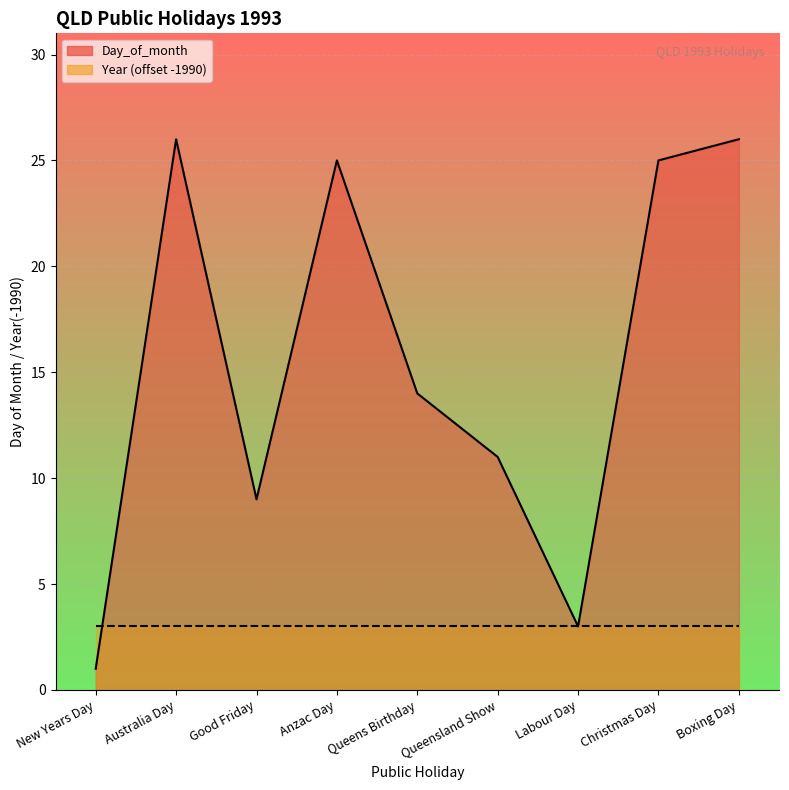

Reading right to left, extract all data points from this chart.

Boxing Day=26	Christmas Day=25	Labour Day=3	Queensland Show=11	Queens Birthday=14	Anzac Day=25	Good Friday=9	Australia Day=26	New Years Day=1